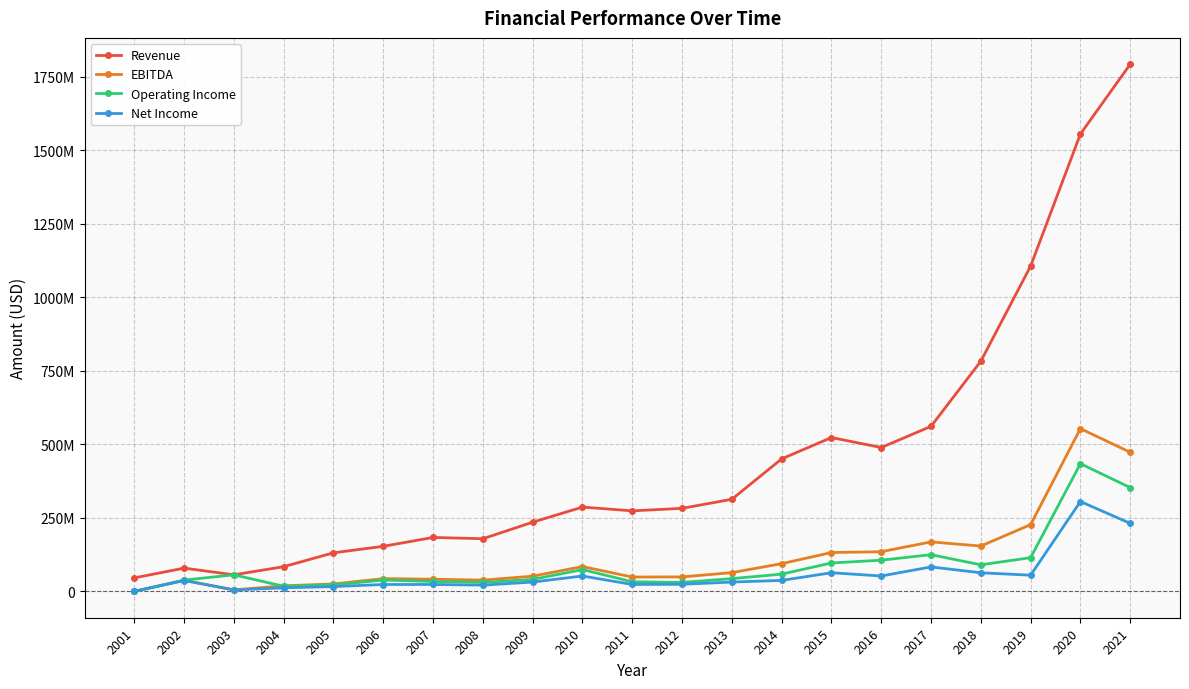

What is the difference between the Revenue values at 2015 and 2001?

477480000